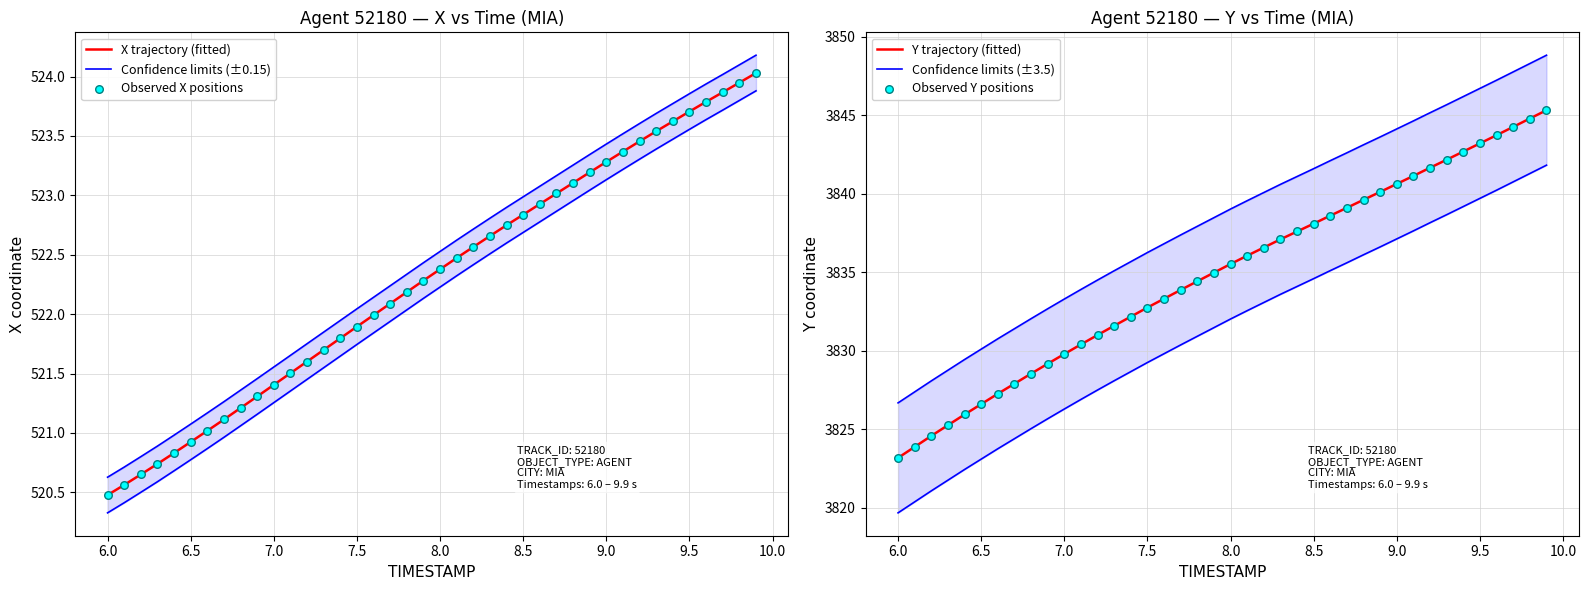

At how many categories does at least one series exceed 2120?

40